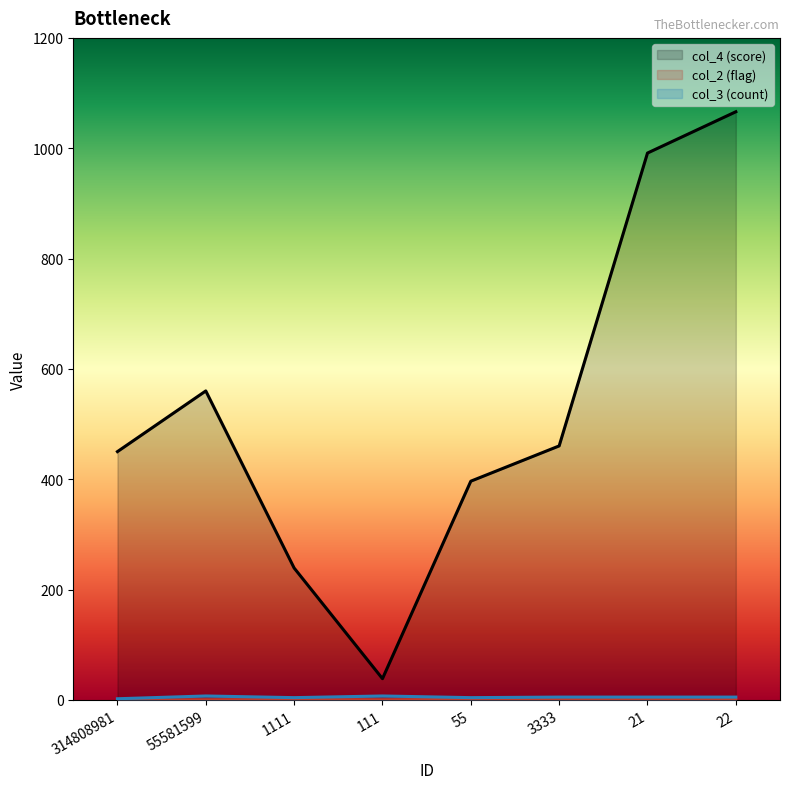

Reading right to left, what are all the values shown in this chart?

col_4 (score): 22=1066.1	21=991.2	3333=460.3	55=396.4	111=38.4	1111=239.0	55581599=560.0	314808981=450.0
col_2 (flag): 22=0.8	21=1.0	3333=0.5	55=1.0	111=0.0	1111=0.8	55581599=0.0	314808981=0.0
col_3 (count): 22=5.0	21=5.0	3333=5.0	55=4.0	111=7.0	1111=4.0	55581599=7.0	314808981=2.0